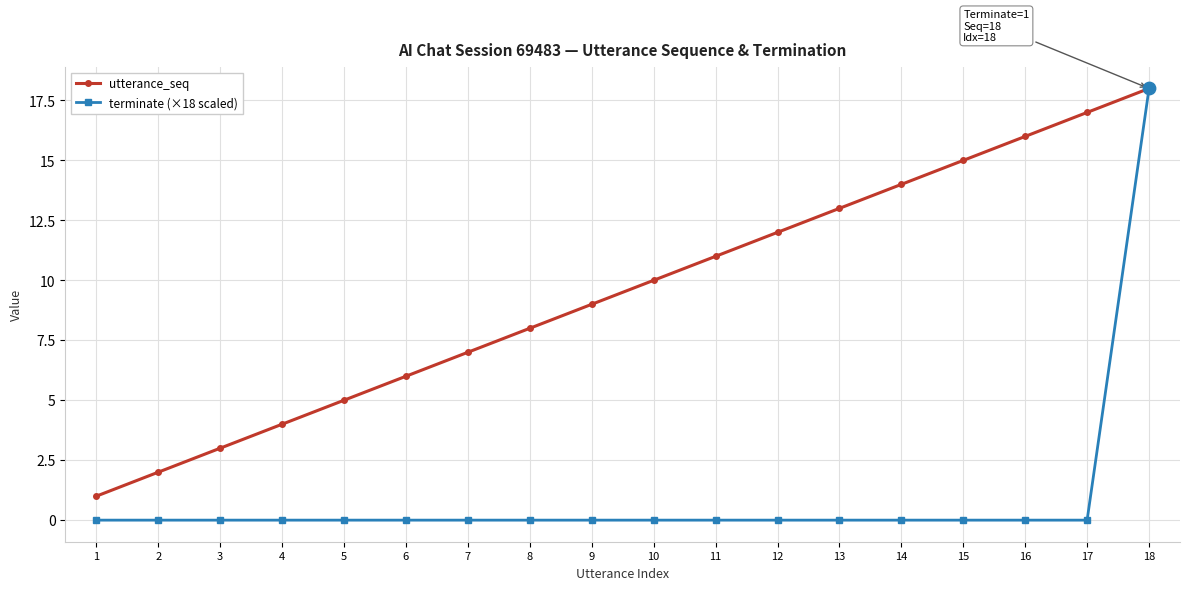

What is the total value across all series at 1?

1